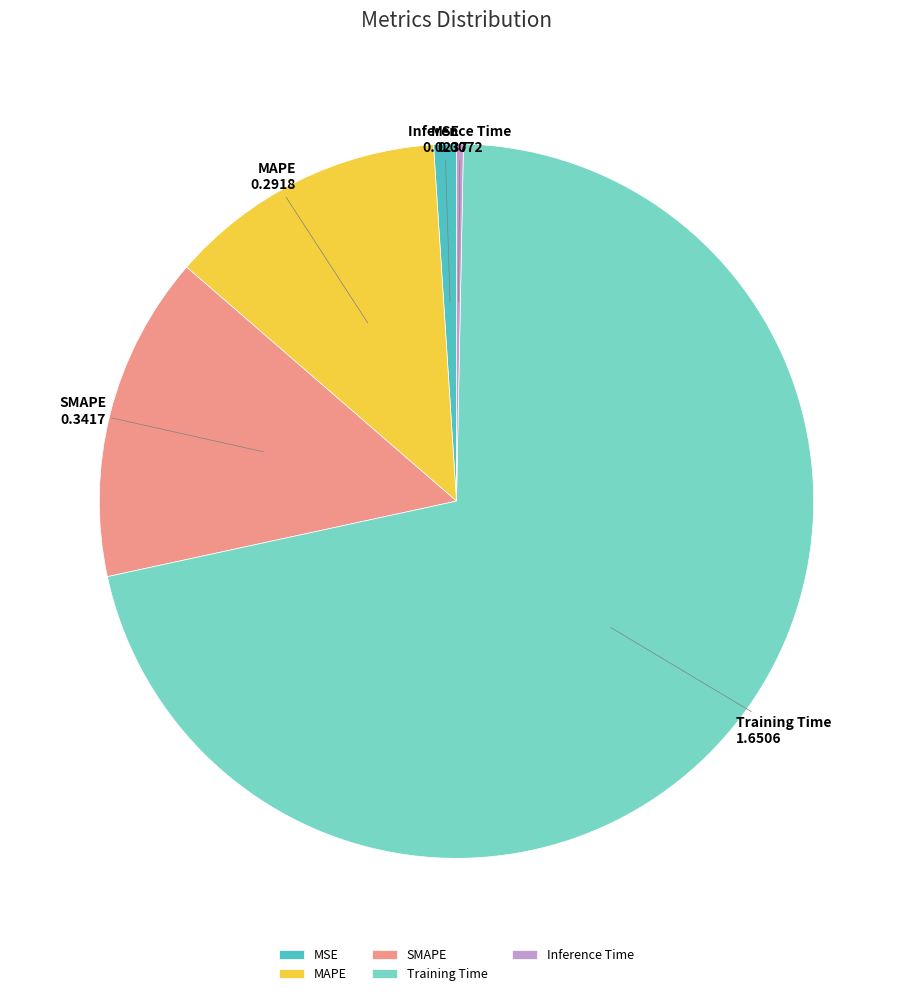

Which has a higher value, Inference Time or MAPE?

MAPE